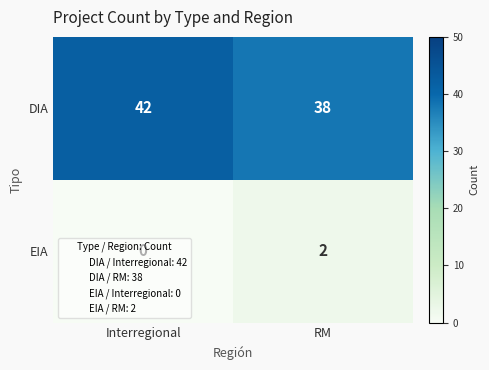

Which series has the largest total across all categories?

DIA